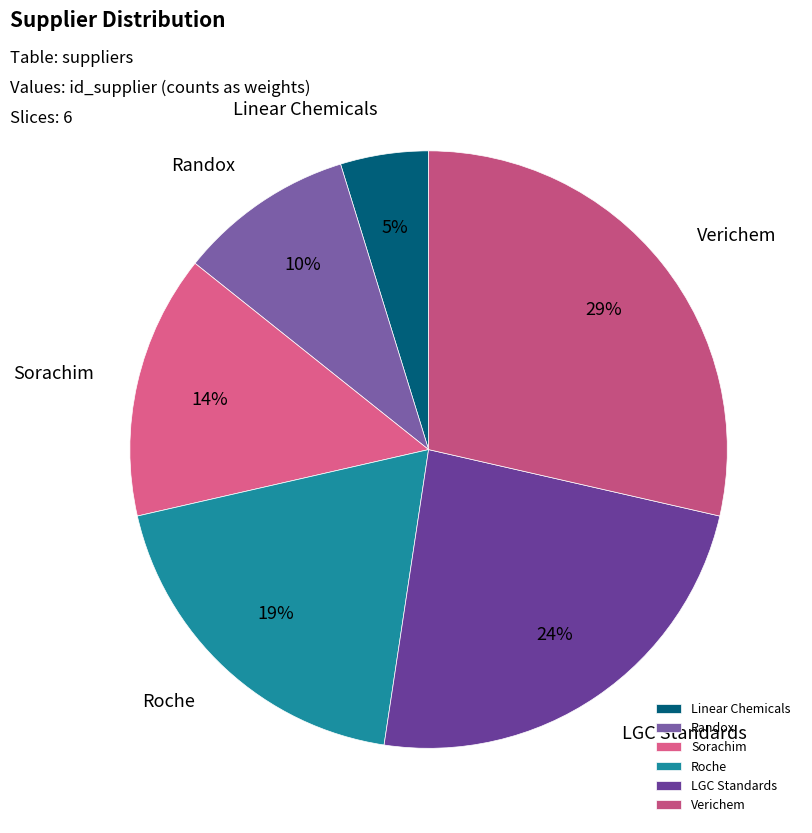

Count the number of slices in the pie.

6